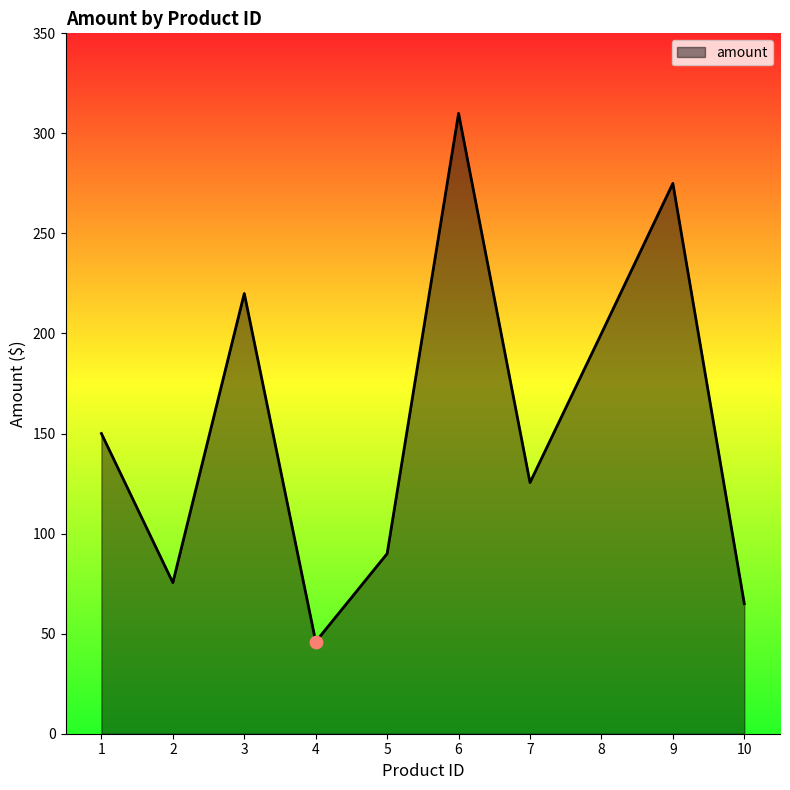

What is the change in value from 4 to 10?

+19.0